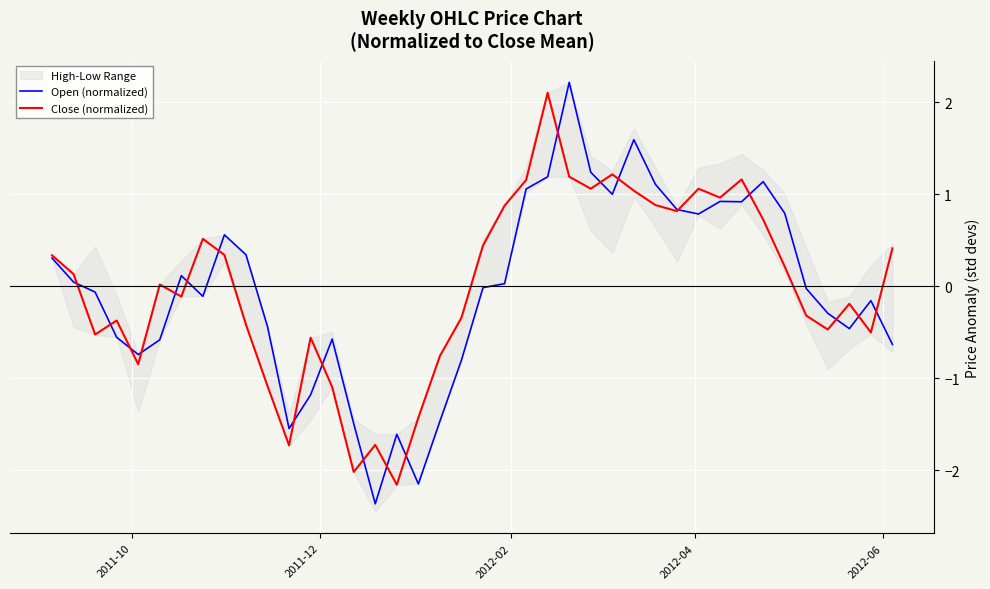

What is the minimum value for Open (normalized)?

-2.4